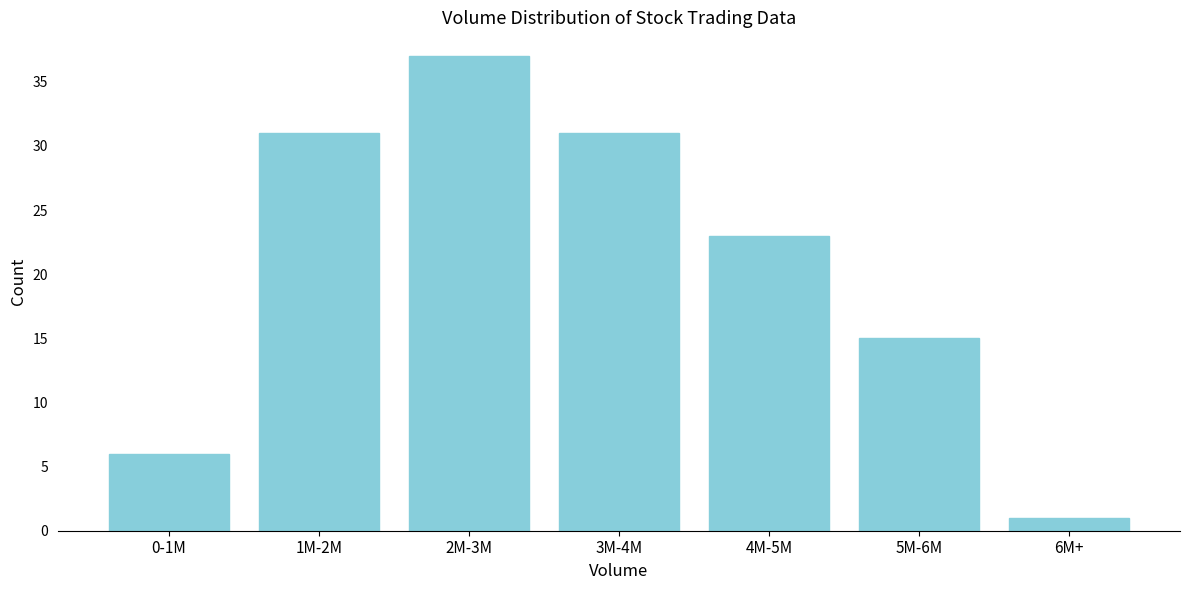

Reading left to right, what are all the values shown in this chart?

6	31	37	31	23	15	1